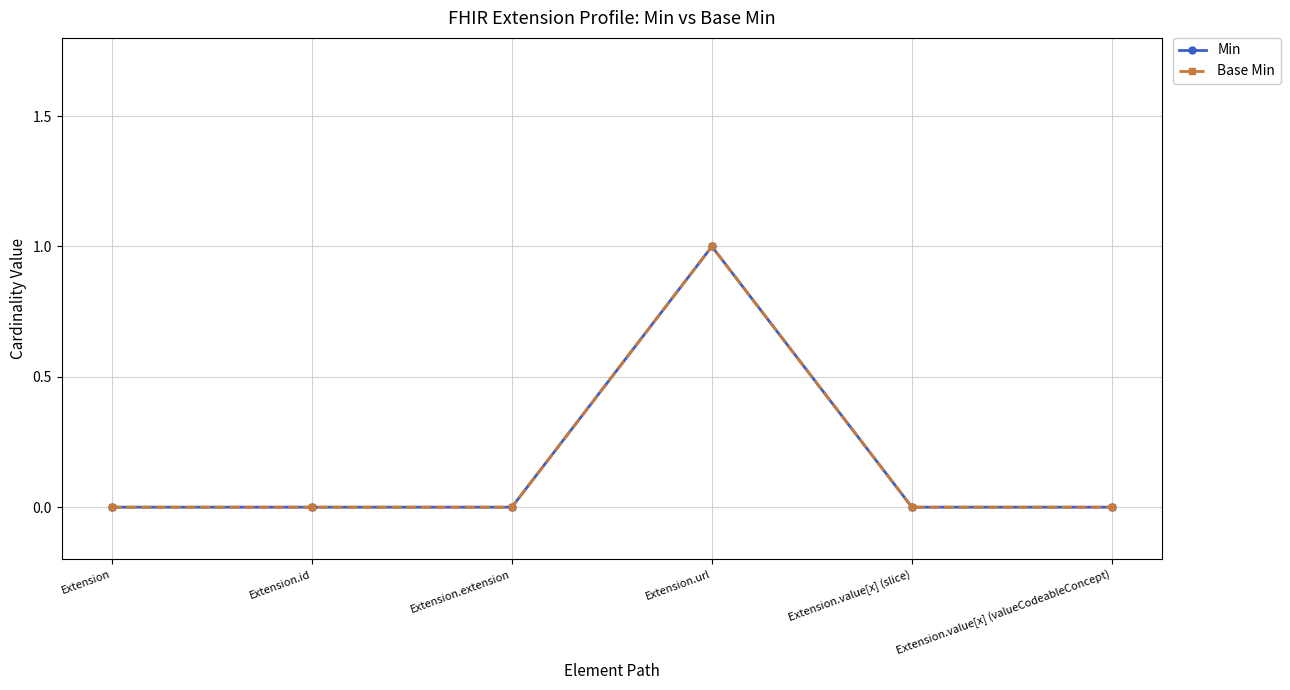

What is the sum of the Base Min values at Extension.url and Extension.extension?

1